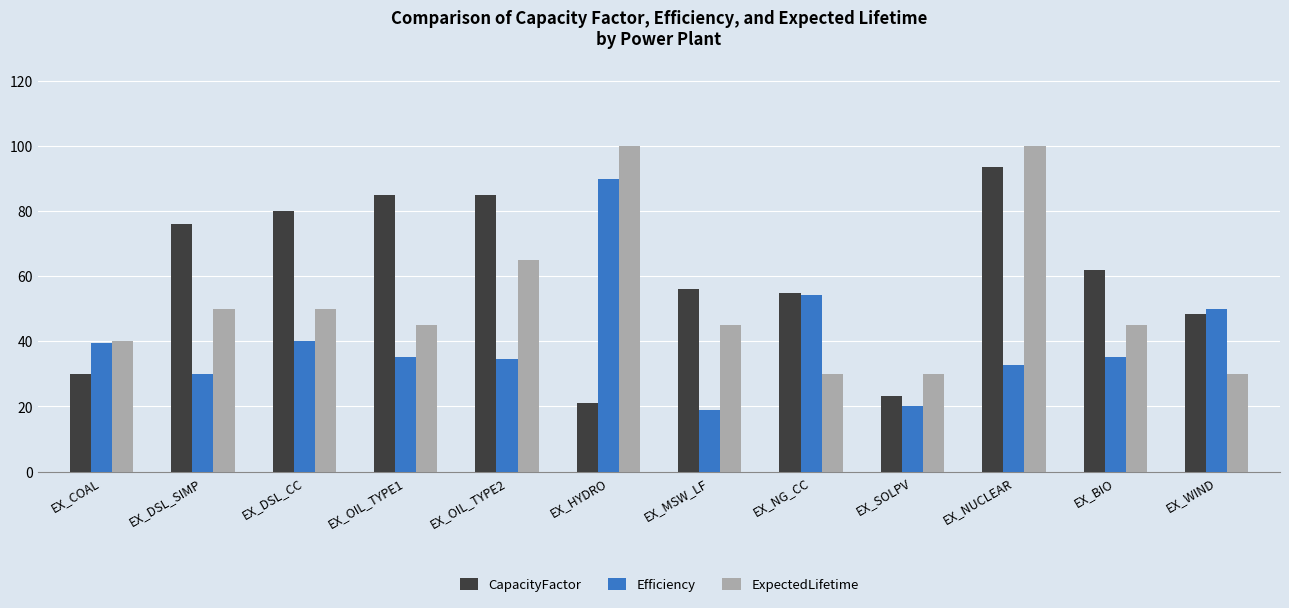

What are all the series names shown in the legend?

CapacityFactor, Efficiency, ExpectedLifetime